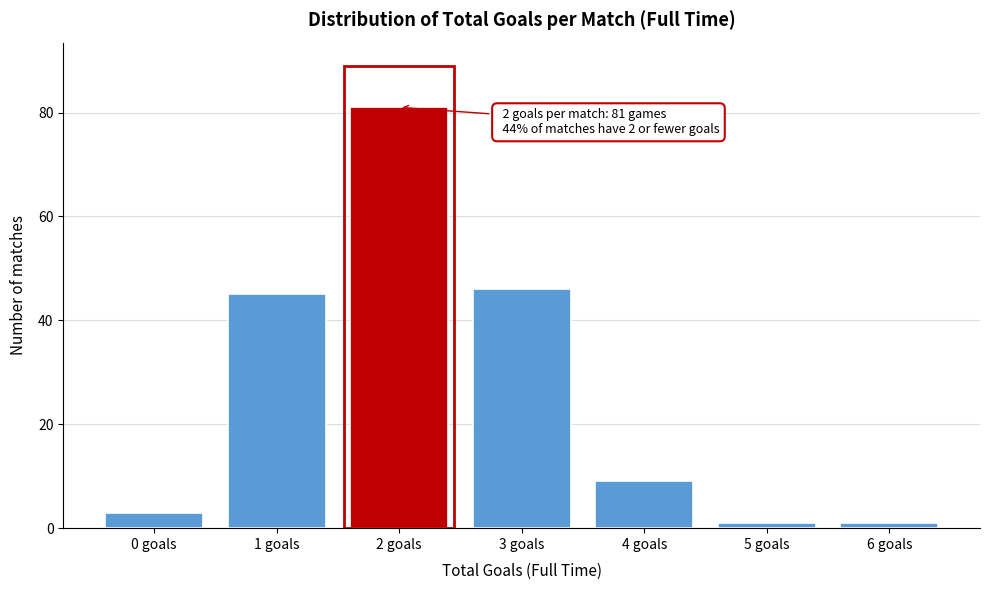

Reading right to left, extract all data points from this chart.

6 goals=1	5 goals=1	4 goals=9	3 goals=46	2 goals=81	1 goals=45	0 goals=3